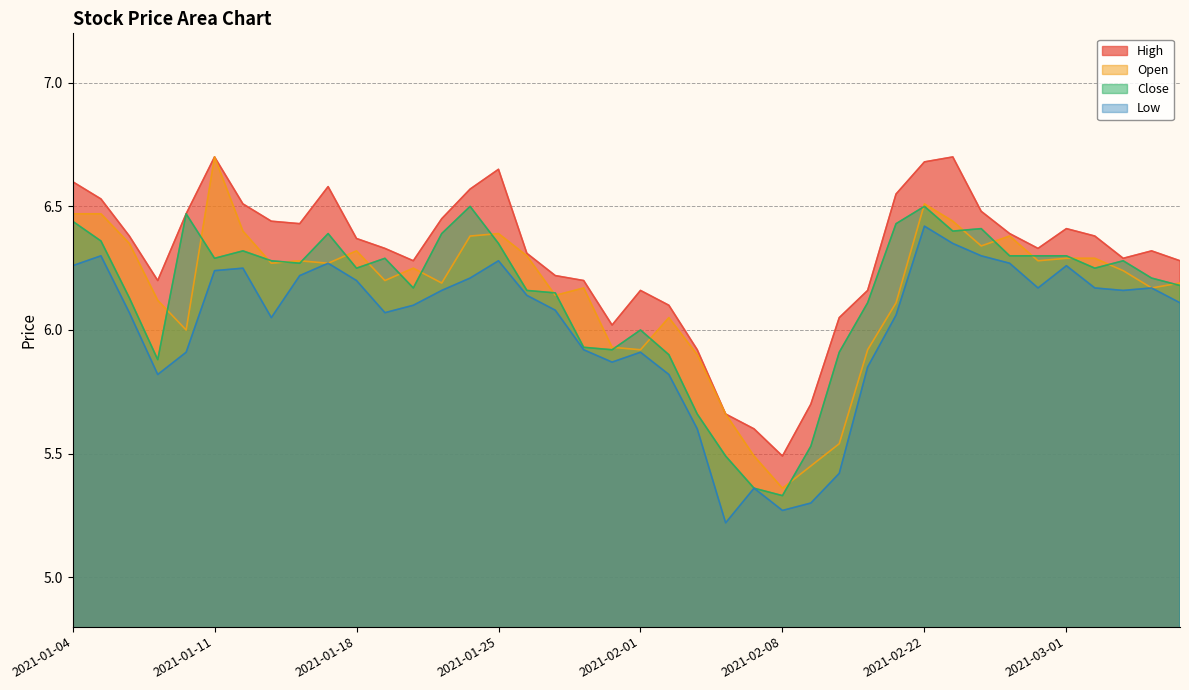

What is the value of the open point at the 38th from the left?

6.2